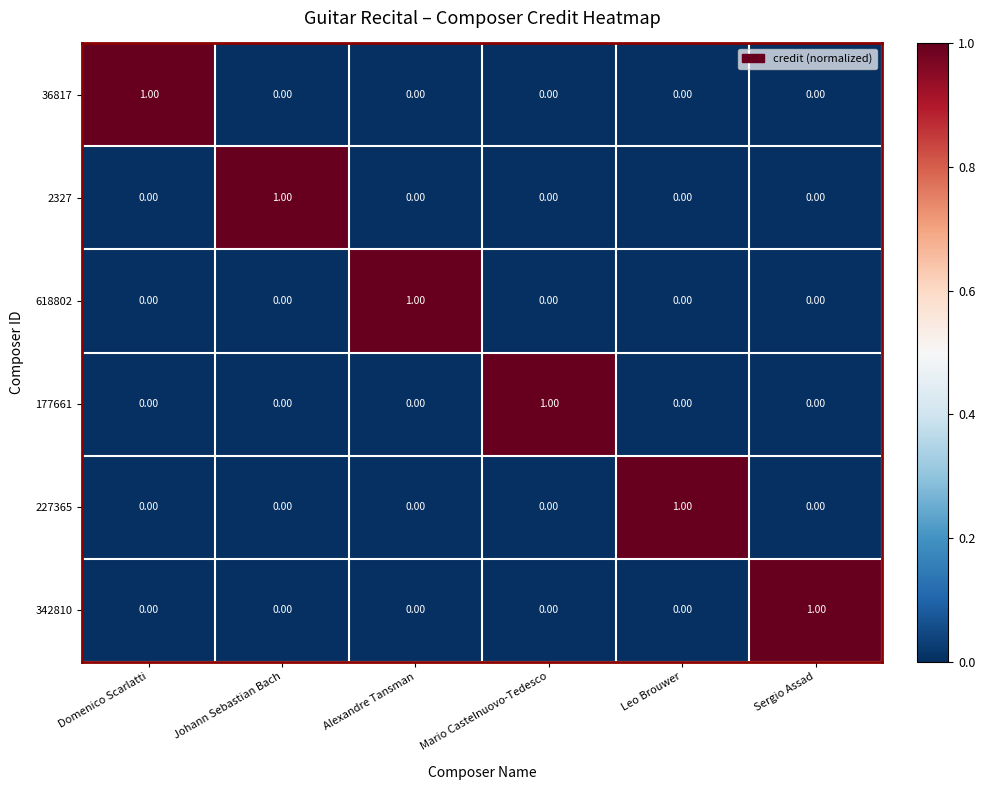

At which label does 2327 reach its peak?

Johann Sebastian Bach